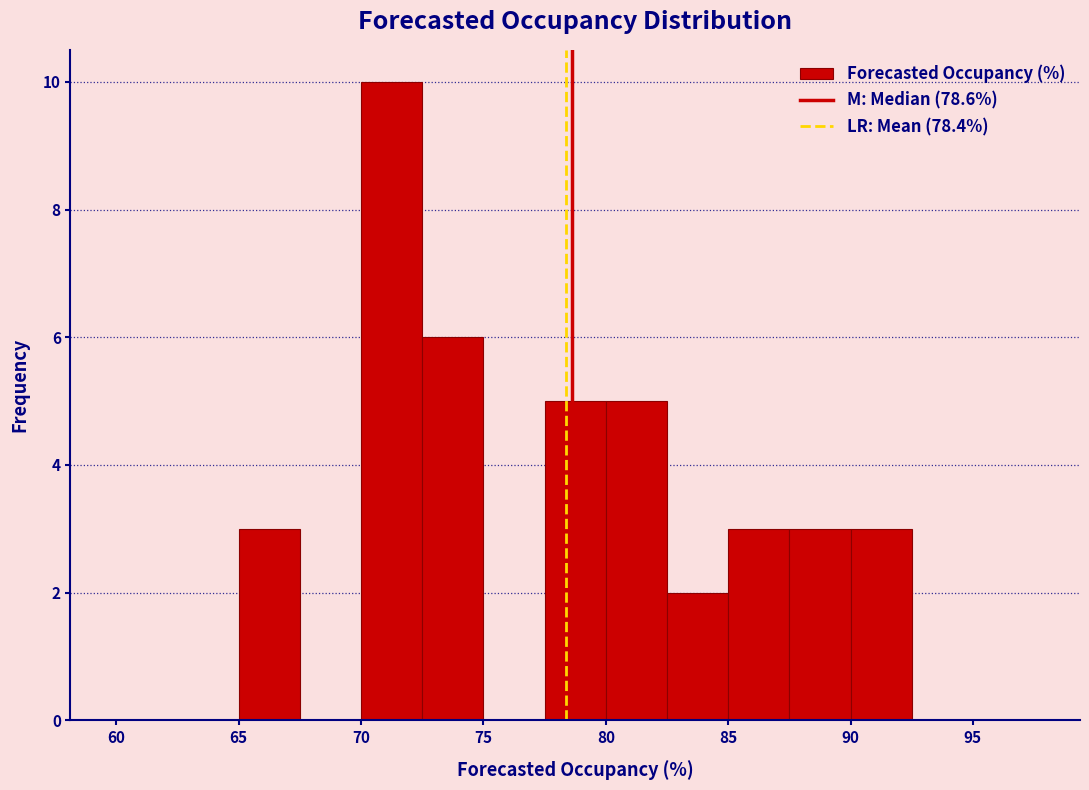

Reading left to right, list every bar in this chart as the range it spans on the x-axis followed by its height. The values are not printed on the chart, so give them approximately, as read against the axis.

60.0 to 62.5: 0
62.5 to 65.0: 0
65.0 to 67.5: 3
67.5 to 70.0: 0
70.0 to 72.5: 10
72.5 to 75.0: 6
75.0 to 77.5: 0
77.5 to 80.0: 5
80.0 to 82.5: 5
82.5 to 85.0: 2
85.0 to 87.5: 3
87.5 to 90.0: 3
90.0 to 92.5: 3
92.5 to 95.0: 0
95.0 to 97.5: 0